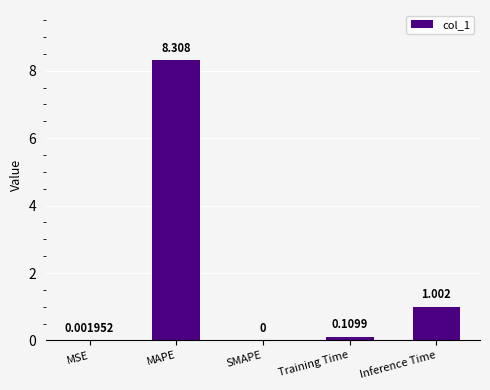

Which category has the highest value across all series?

MAPE